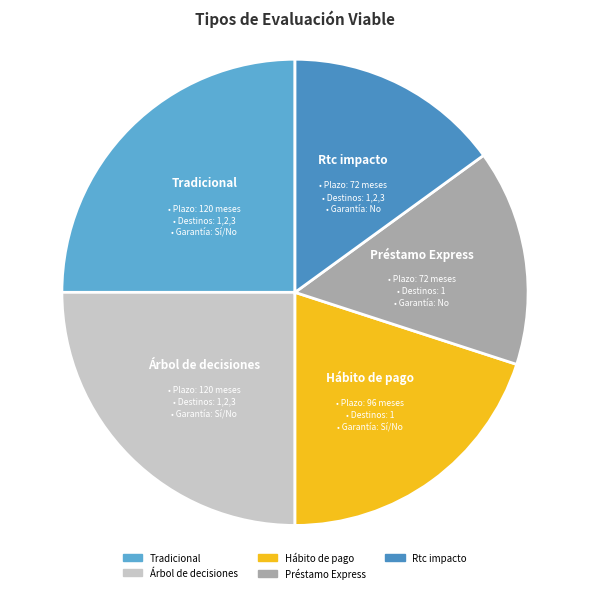

True or false: Préstamo Express accounts for 15% of the total.

True